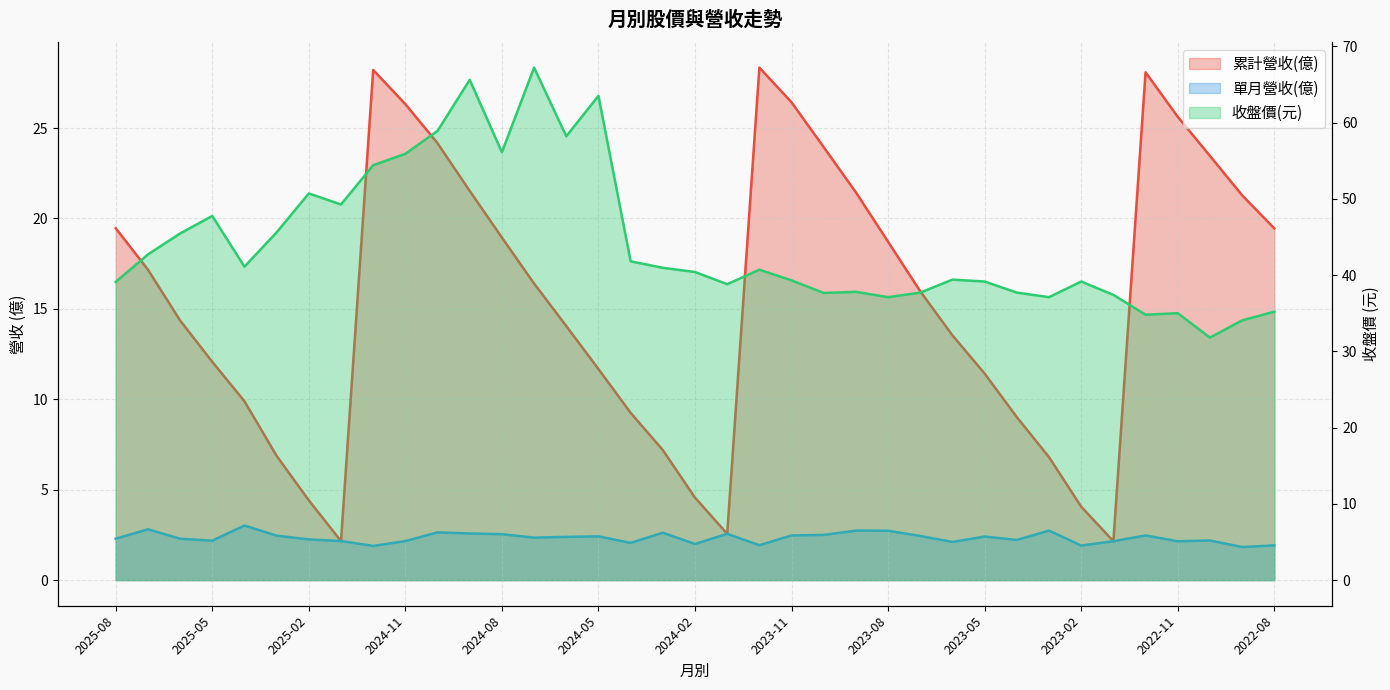

How many lines are shown in the chart?

3